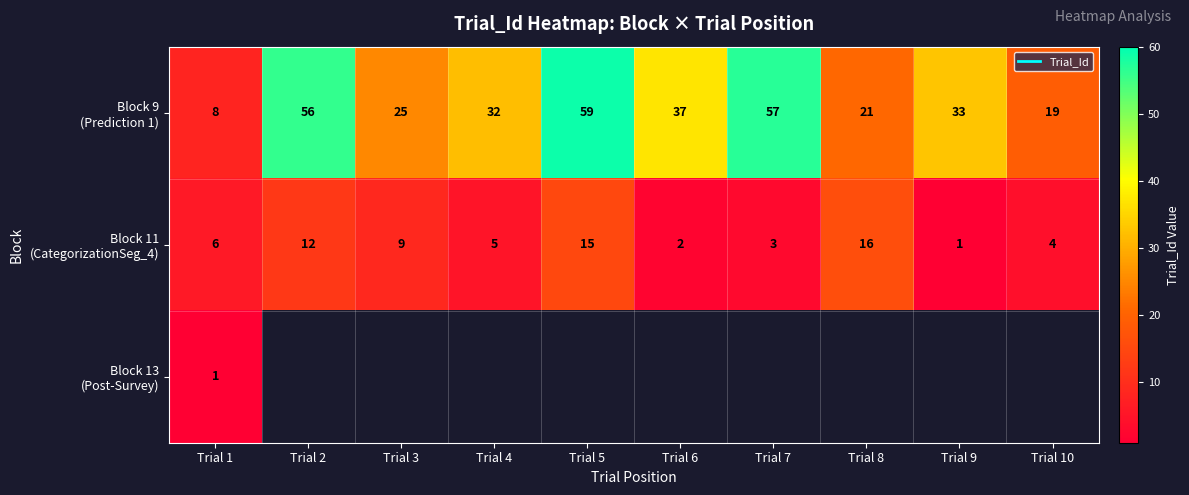

What is the spread (max minus min) of values at Trial 9?

32.0